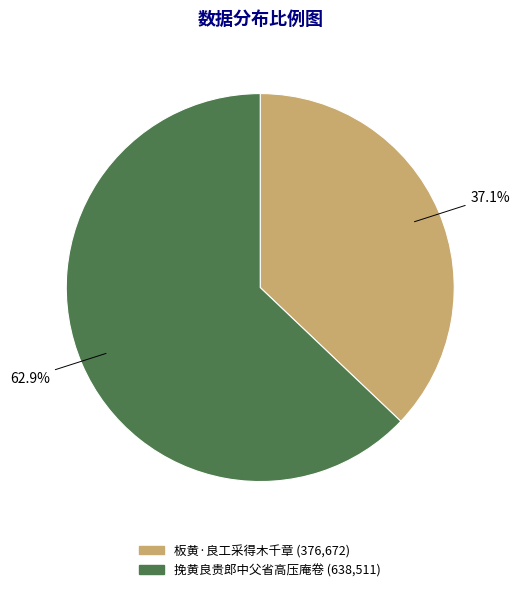

How many segments does this pie chart have?

2